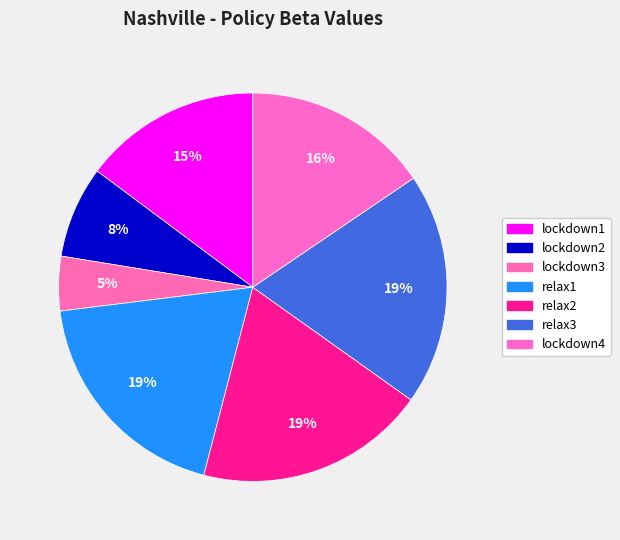

How many slices are in this pie chart?

7